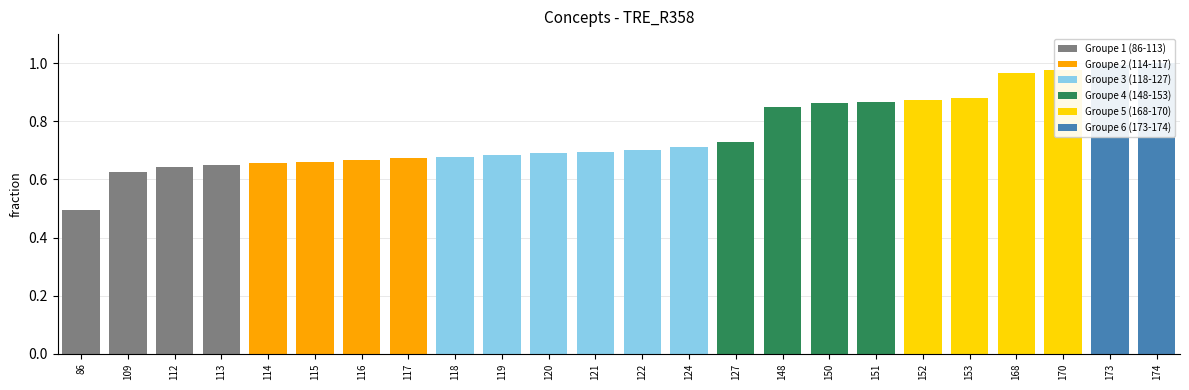

What is the sum of the values at 120 and 109?

1.3